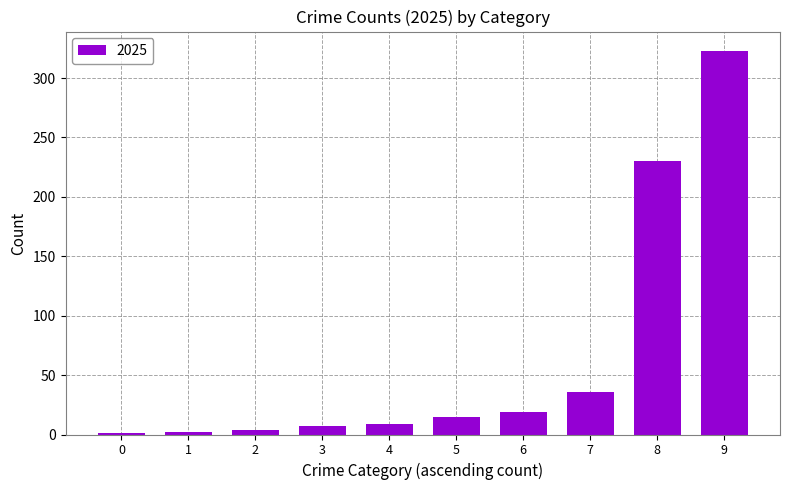

At which category does the chart reach its peak across all series?

9